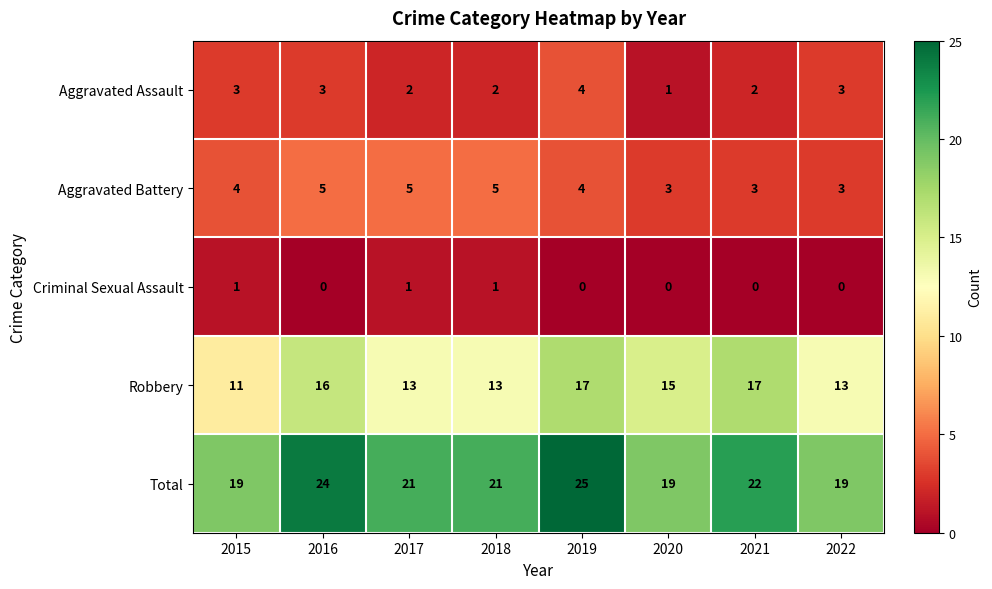

What is the difference between the highest and lowest values at 2022?

19